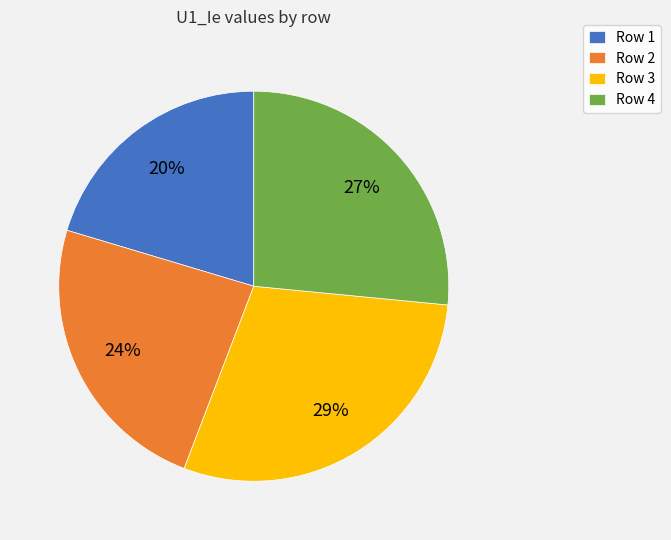

Is there any slice that represents more than half of the pie?

No